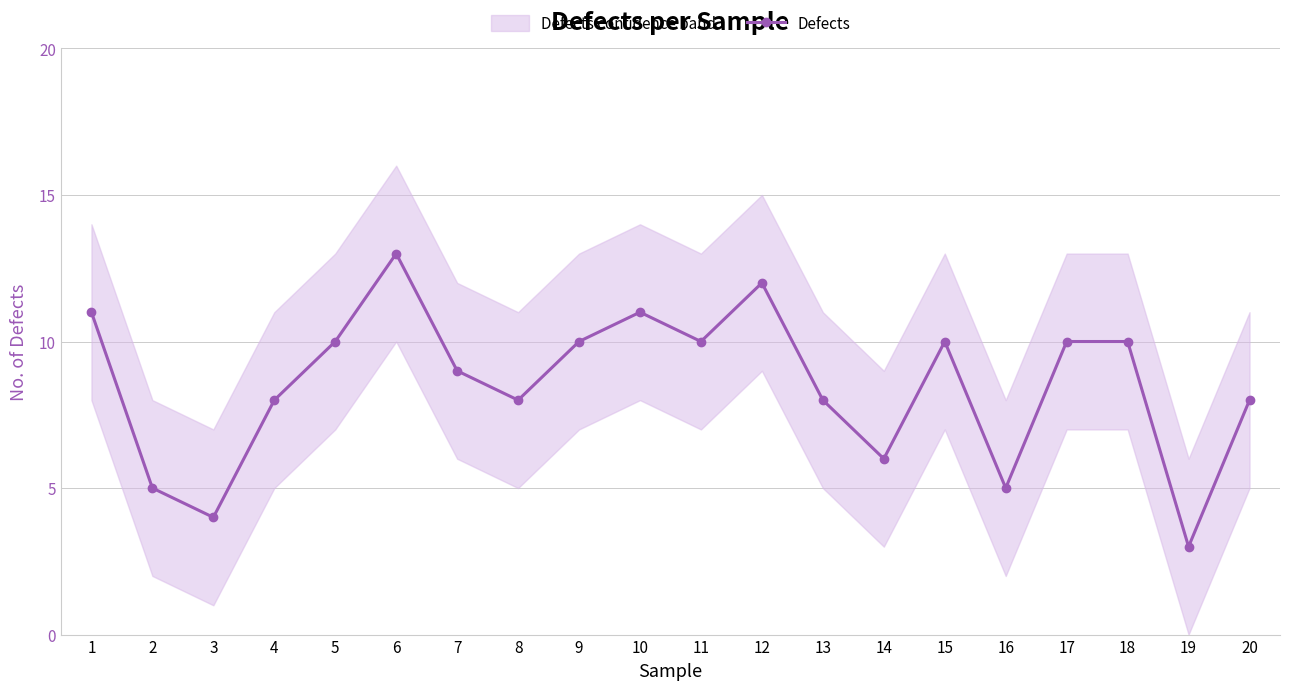

What is the difference between the values at 19 and 15?

7